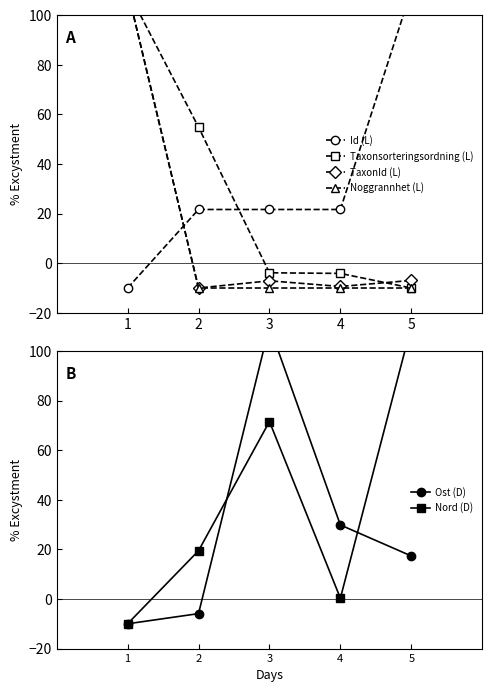

Read the Taxonsorteringsordning (L) value at 3.

-3.9